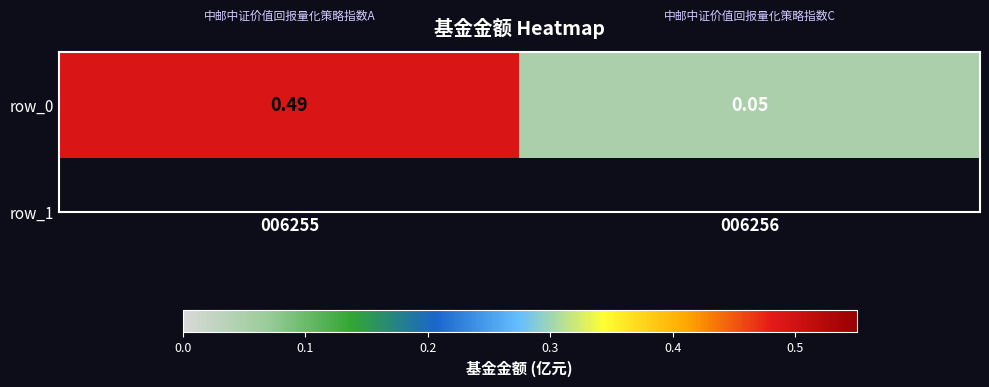

Reading left to right, what are all the values shown in this chart?

006255=0.5	006256=0.1